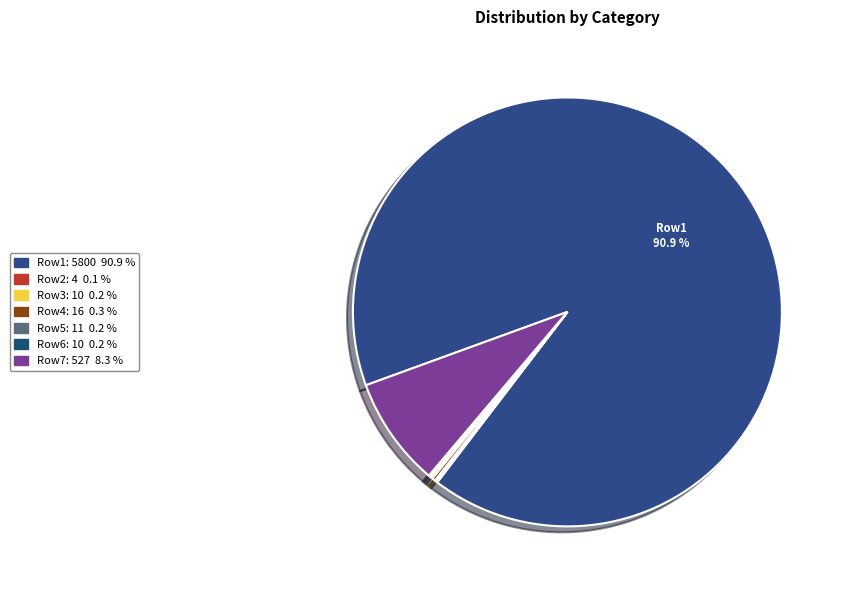

Which category has the smallest portion of the pie?

4